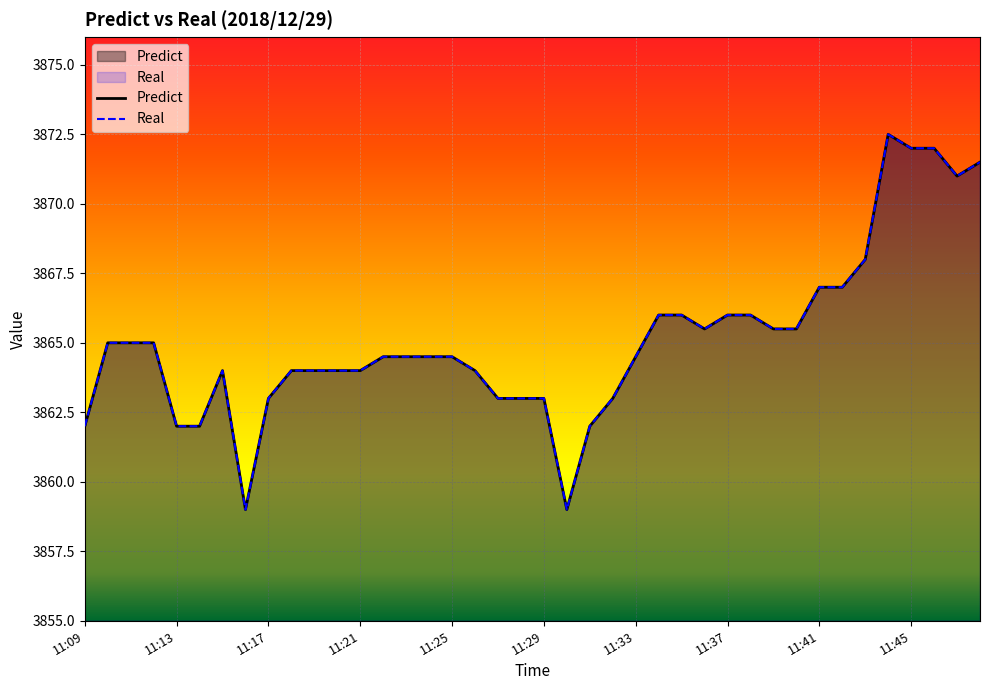

What is the sum of the Real values at 11:28 and 11:39?

7728.5